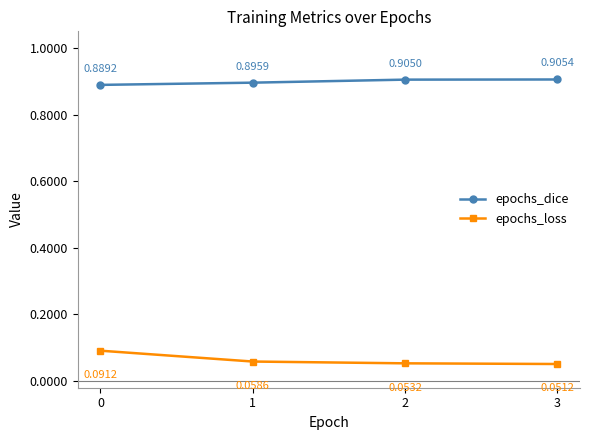

What is the sum of all epochs_dice values?

3.6